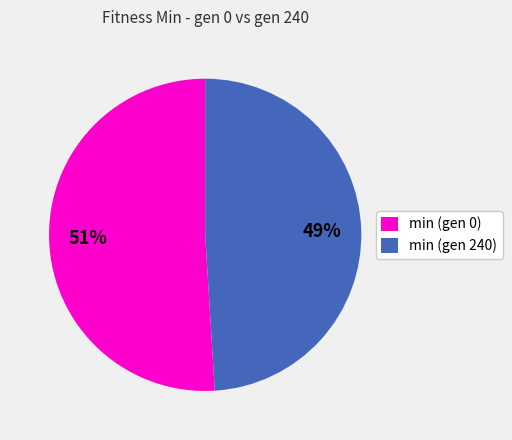

What is the smallest slice in the pie chart?

min (gen 240)